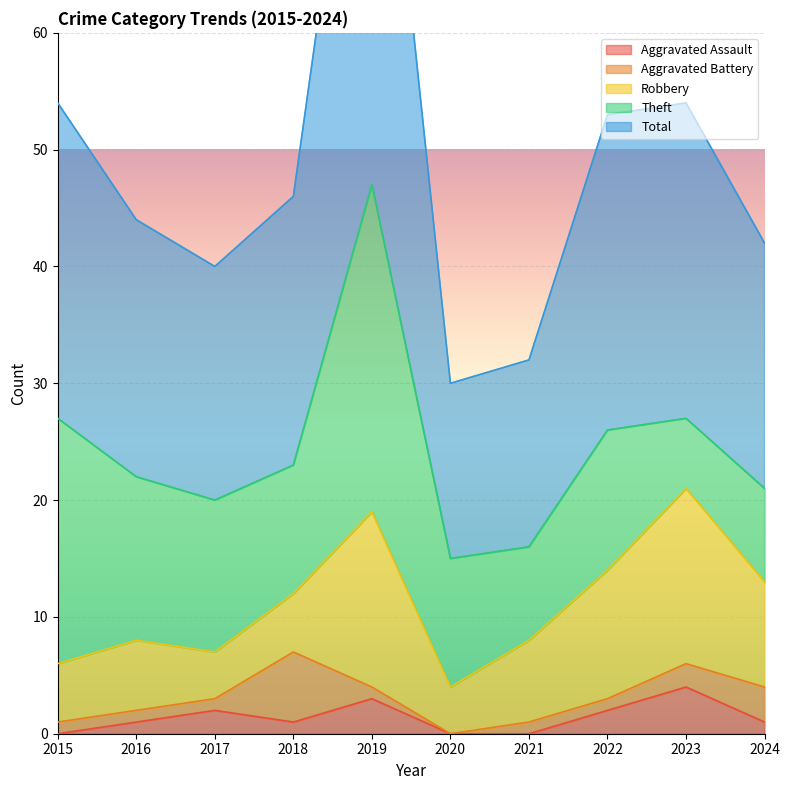

The Aggravated Assault series shows 1 at 2018. True or false?

True